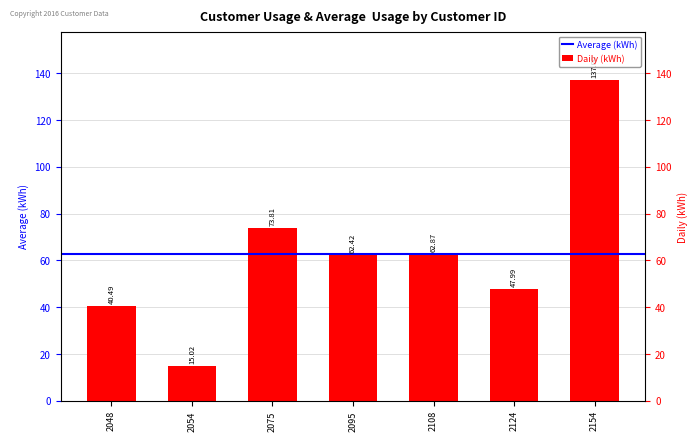

What is the minimum value shown in the chart?

15.0